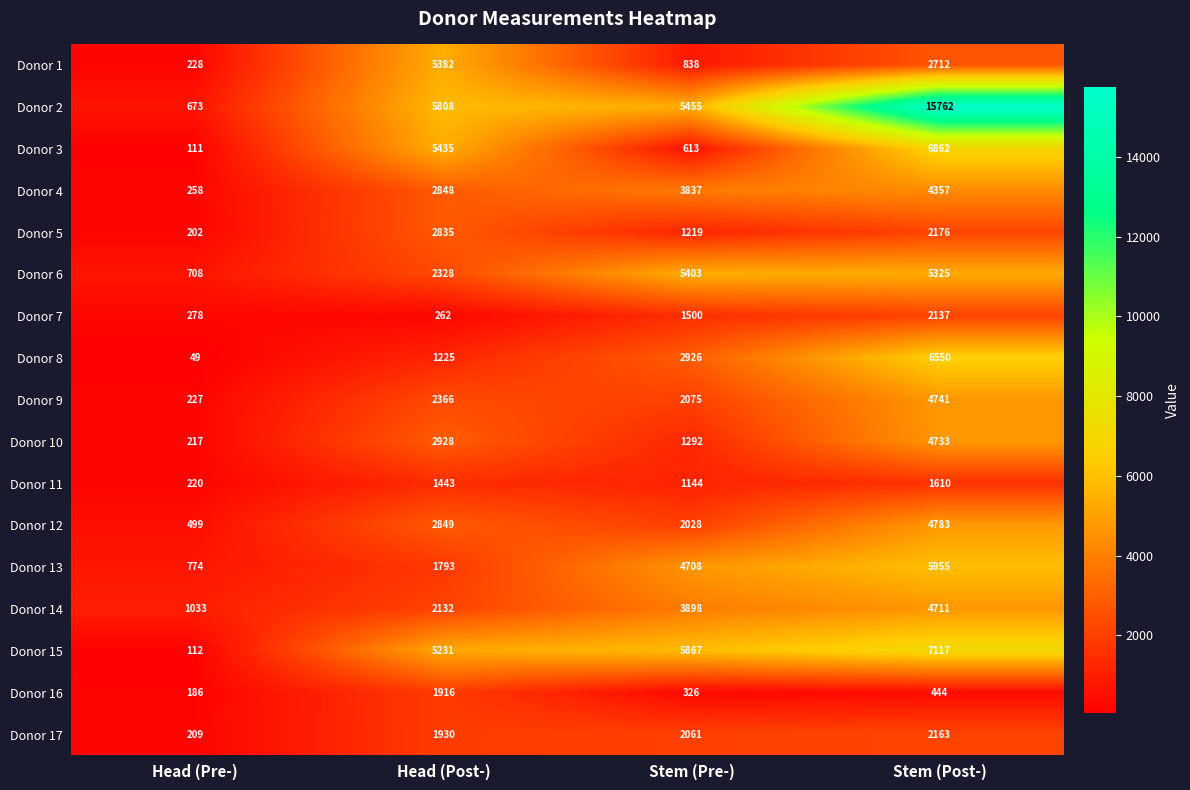

Which category has the highest value across all series?

Stem (Post-)